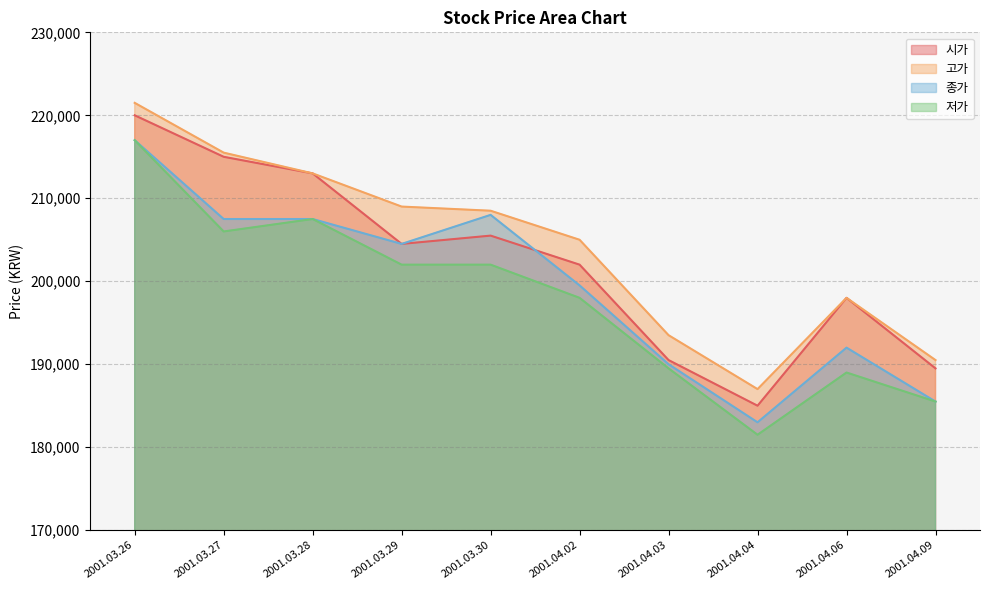

Reading left to right, list all the values displayed in this chart.

시가: 2001.03.26=220000	2001.03.27=215000	2001.03.28=213000	2001.03.29=204500	2001.03.30=205500	2001.04.02=202000	2001.04.03=190500	2001.04.04=185000	2001.04.06=198000	2001.04.09=189500
고가: 2001.03.26=221500	2001.03.27=215500	2001.03.28=213000	2001.03.29=209000	2001.03.30=208500	2001.04.02=205000	2001.04.03=193500	2001.04.04=187000	2001.04.06=198000	2001.04.09=190500
종가: 2001.03.26=217000	2001.03.27=207500	2001.03.28=207500	2001.03.29=204500	2001.03.30=208000	2001.04.02=199500	2001.04.03=190000	2001.04.04=183000	2001.04.06=192000	2001.04.09=185500
저가: 2001.03.26=217000	2001.03.27=206000	2001.03.28=207500	2001.03.29=202000	2001.03.30=202000	2001.04.02=198000	2001.04.03=189500	2001.04.04=181500	2001.04.06=189000	2001.04.09=185500